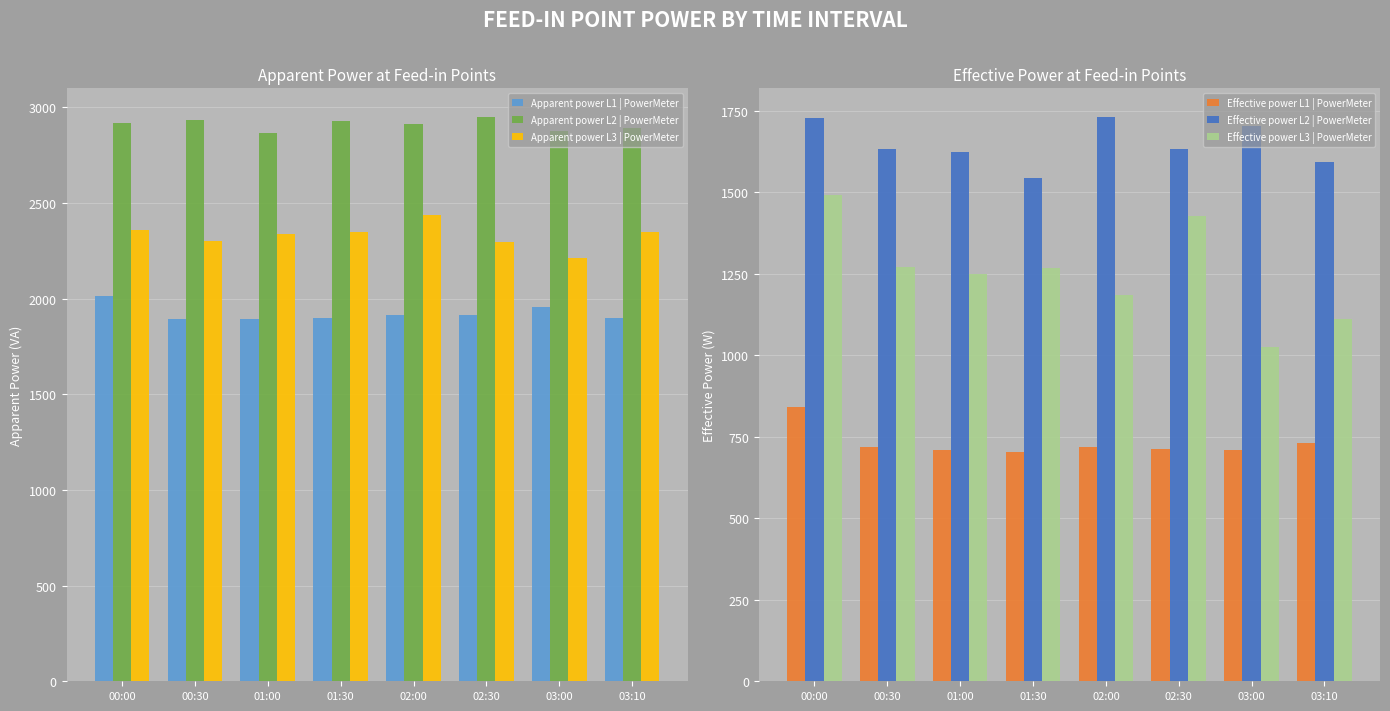

What is the difference between the maximum and minimum values in the Apparent power L3 | PowerMeter series?

224.4